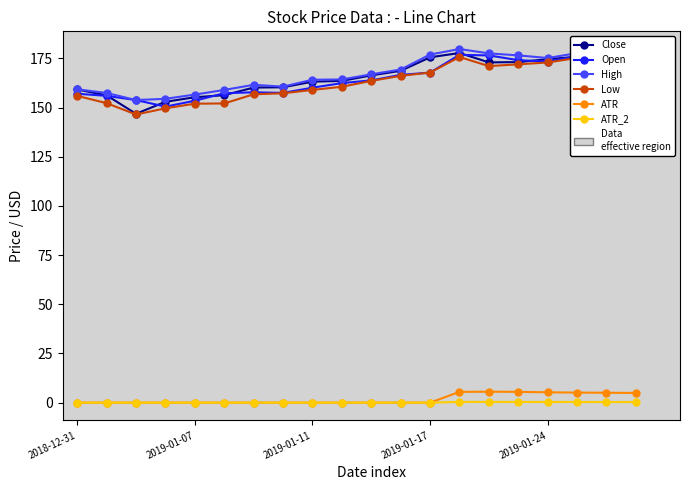

What is the value of the Open point at the 14th from the left?

176.8